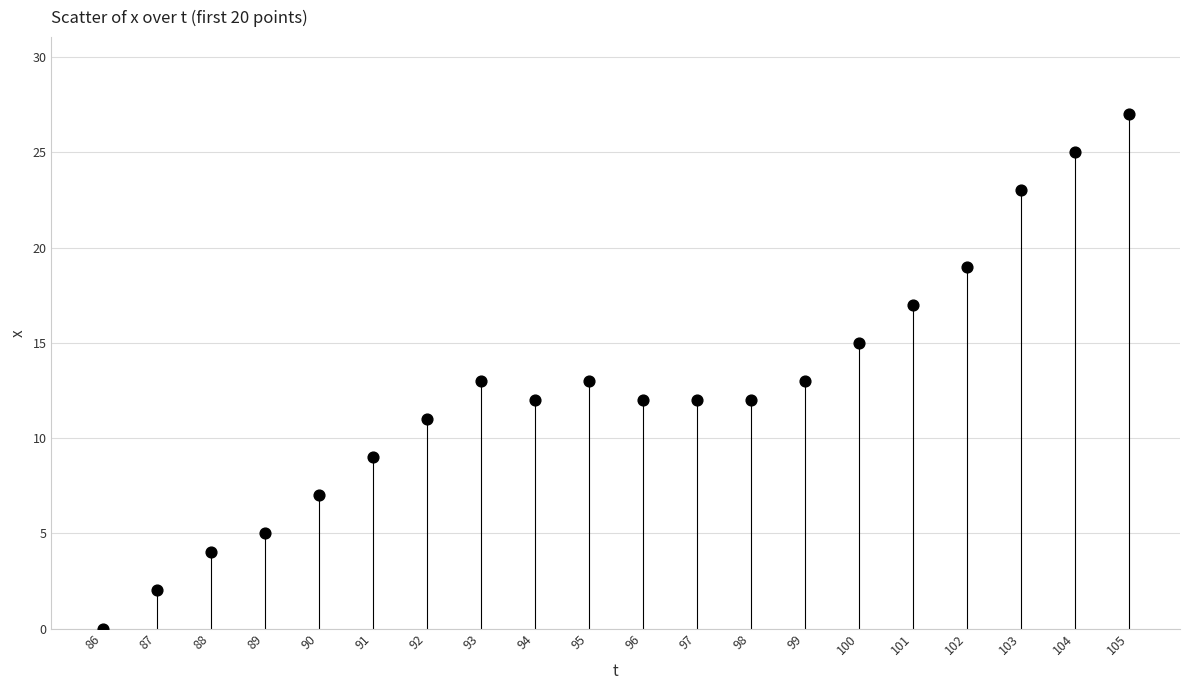

What is the range of Y values (max minus min)?

27